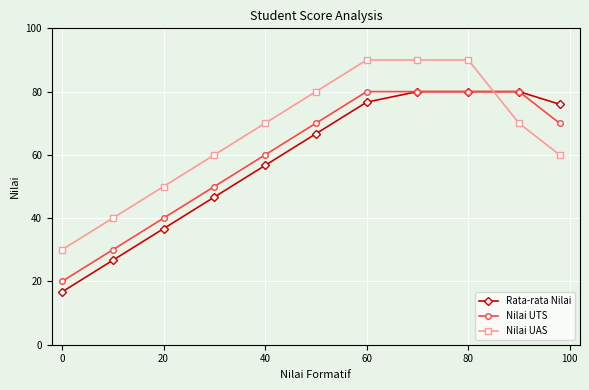

Which series has the largest total across all categories?

Nilai UAS